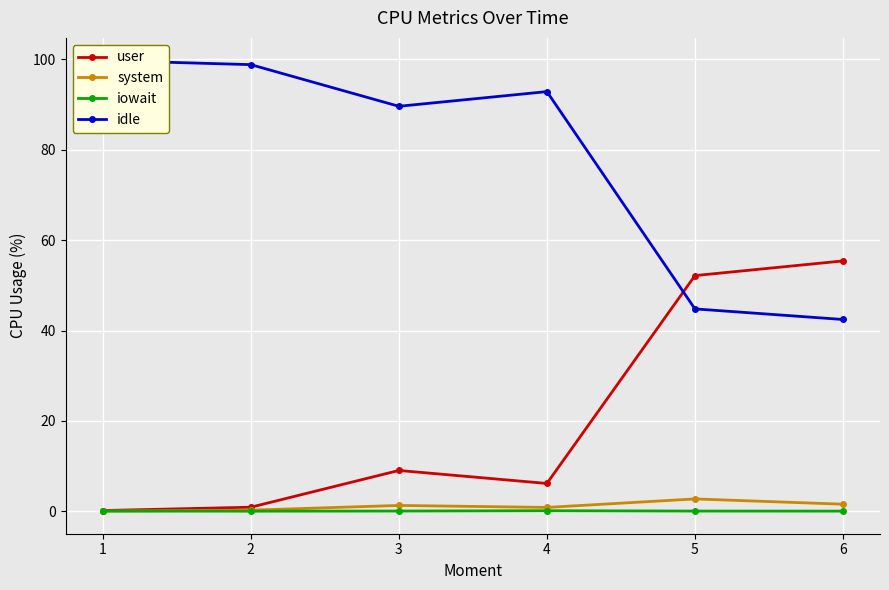

At which label does user reach its peak?

6